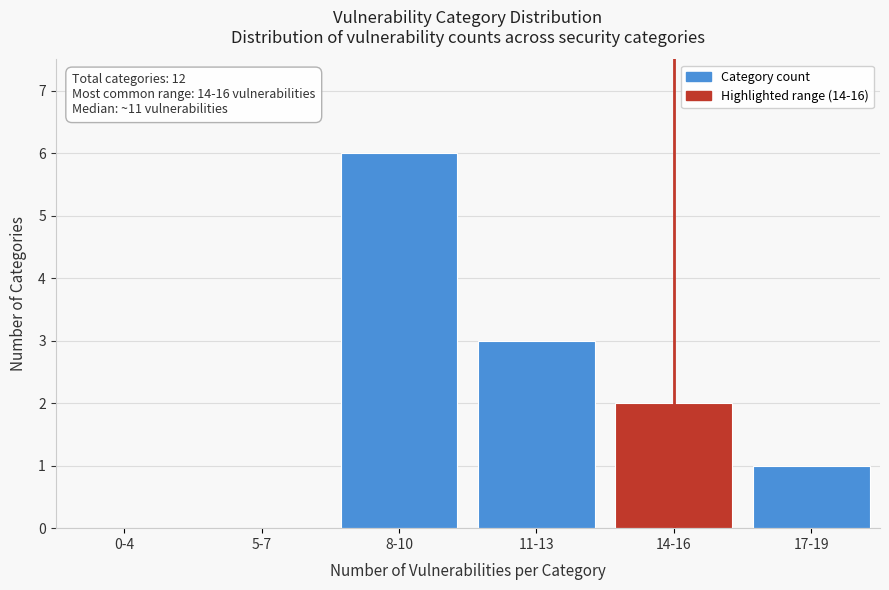

Reading left to right, extract all data points from this chart.

0-4=0	5-7=0	8-10=6	11-13=3	14-16=2	17-19=1